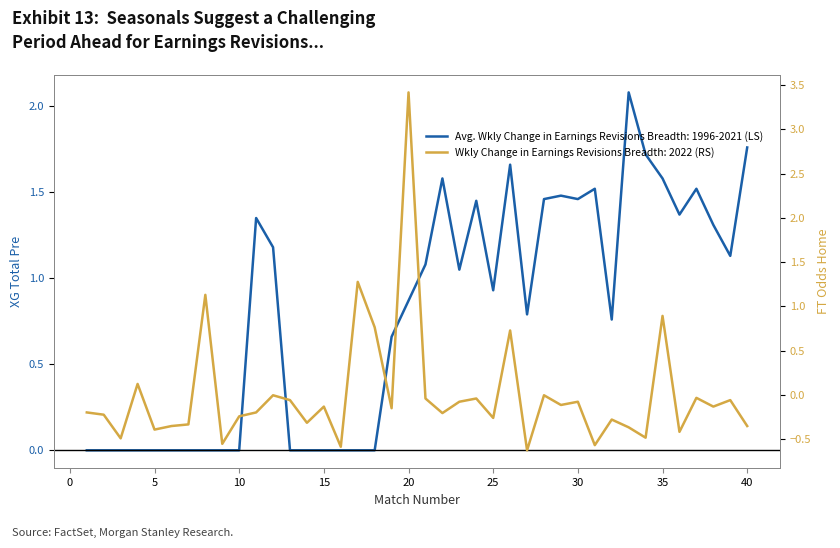

At which label does FT_Odds_H reach its minimum?

27